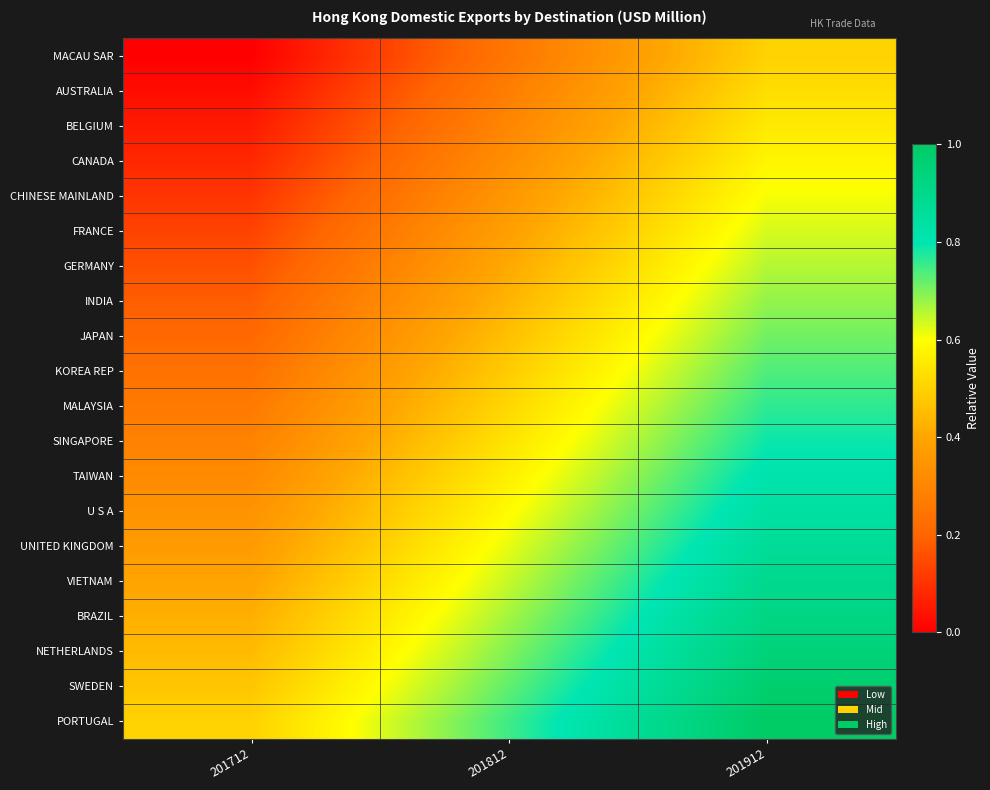

Reading left to right, transcribe all the data shown in this chart.

MACAU SAR: 201712=0.0	201812=0.2	201912=0.5
AUSTRALIA: 201712=0.0	201812=0.3	201912=0.5
BELGIUM: 201712=0.1	201812=0.3	201912=0.6
CANADA: 201712=0.1	201812=0.3	201912=0.6
CHINESE MAINLAND: 201712=0.1	201812=0.4	201912=0.6
FRANCE: 201712=0.1	201812=0.4	201912=0.6
GERMANY: 201712=0.2	201812=0.4	201912=0.7
INDIA: 201712=0.2	201812=0.4	201912=0.7
JAPAN: 201712=0.2	201812=0.5	201912=0.7
KOREA REP: 201712=0.2	201812=0.5	201912=0.7
MALAYSIA: 201712=0.3	201812=0.5	201912=0.8
SINGAPORE: 201712=0.3	201812=0.5	201912=0.8
TAIWAN: 201712=0.3	201812=0.6	201912=0.8
U S A: 201712=0.3	201812=0.6	201912=0.8
UNITED KINGDOM: 201712=0.4	201812=0.6	201912=0.9
VIETNAM: 201712=0.4	201812=0.6	201912=0.9
BRAZIL: 201712=0.4	201812=0.7	201912=0.9
NETHERLANDS: 201712=0.4	201812=0.7	201912=0.9
SWEDEN: 201712=0.5	201812=0.7	201912=1.0
PORTUGAL: 201712=0.5	201812=0.8	201912=1.0